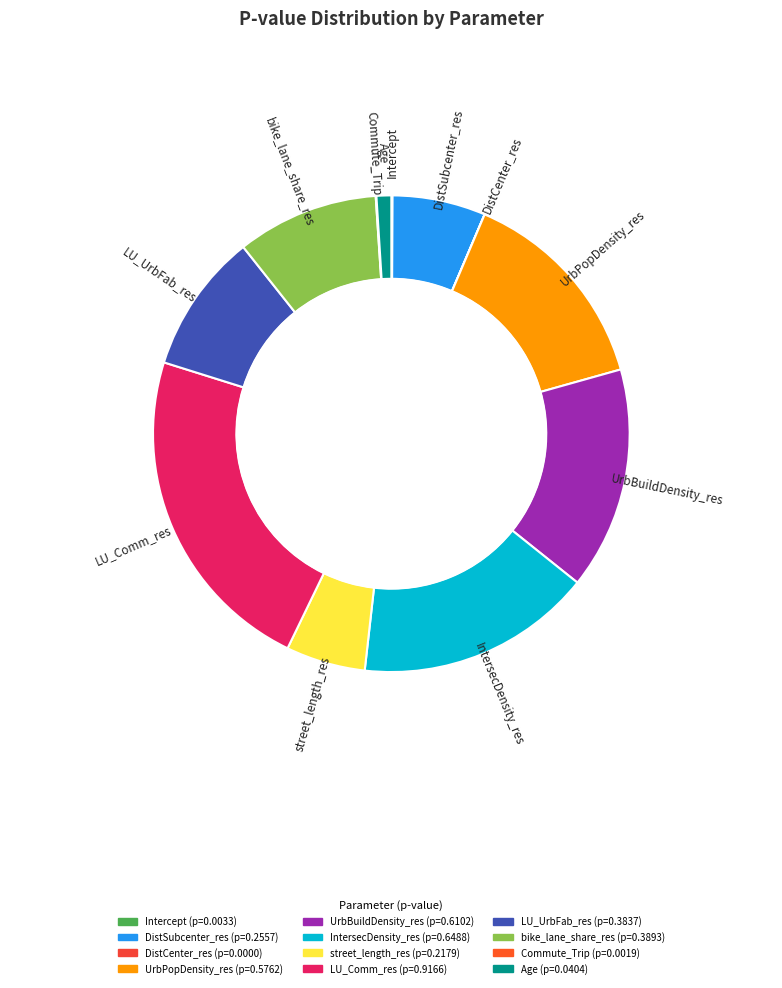

Which slice is the largest?

LU_Comm_res